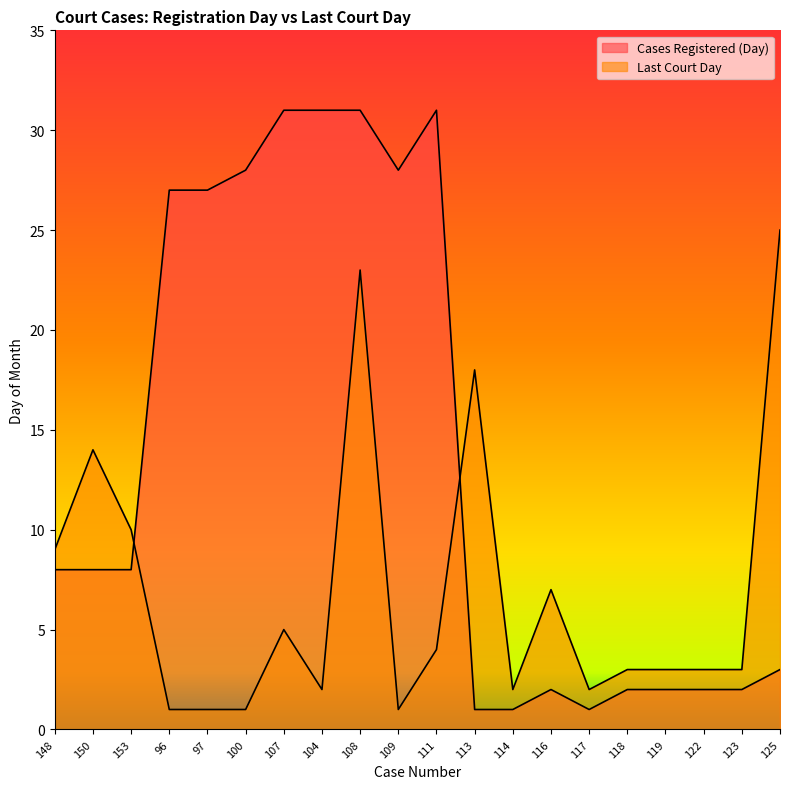

What is the total value across all series at 153?

18